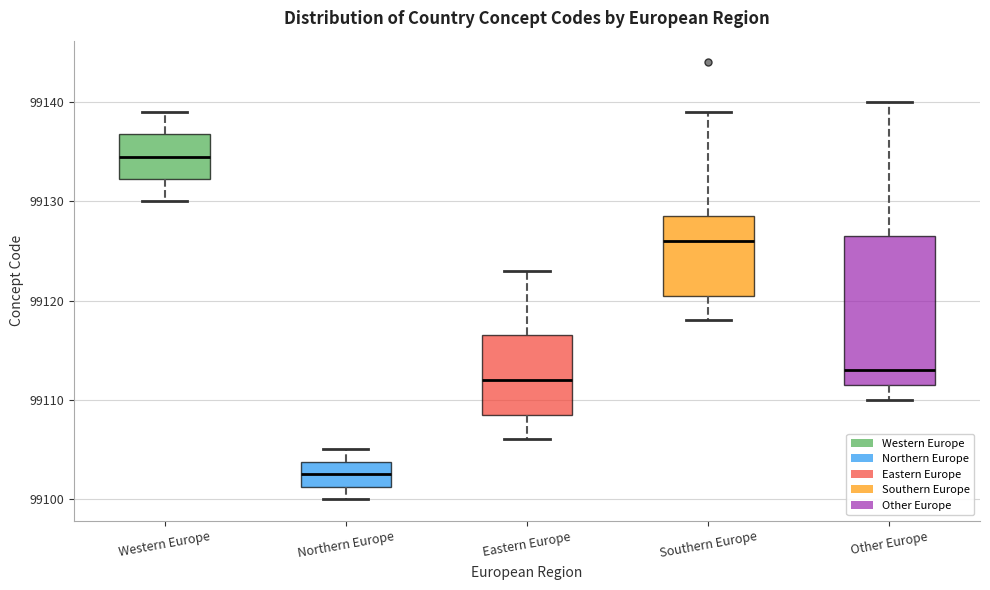

Reading left to right, transcribe this box plot: for each box, give where its median line is, the range the box spans, and where its two whiskers end, as read against the y-axis. The values are not printed on the chart, so give them approximately, as read against the axis.

Western Europe: median 99135, box 99132 to 99137, whiskers 99130 to 99139
Northern Europe: median 99103, box 99101 to 99104, whiskers 99100 to 99105
Eastern Europe: median 99112, box 99109 to 99117, whiskers 99106 to 99123
Southern Europe: median 99126, box 99121 to 99129, whiskers 99118 to 99139
Other Europe: median 99113, box 99112 to 99127, whiskers 99110 to 99140